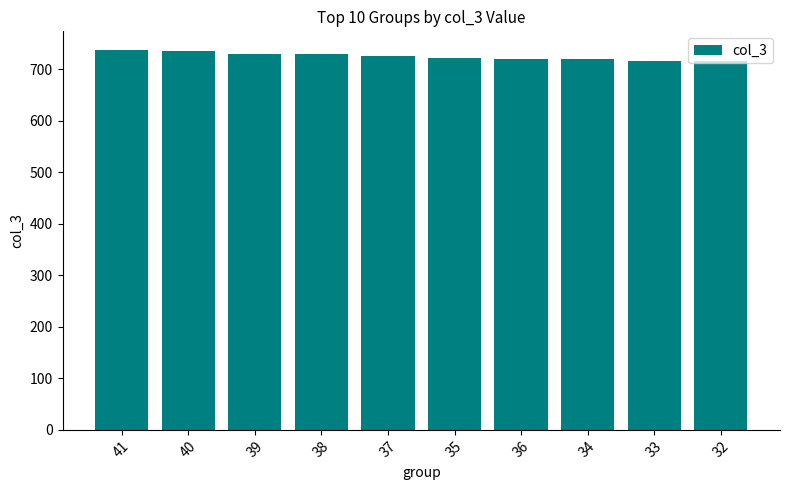

Which has a higher value, 33 or 38?

38